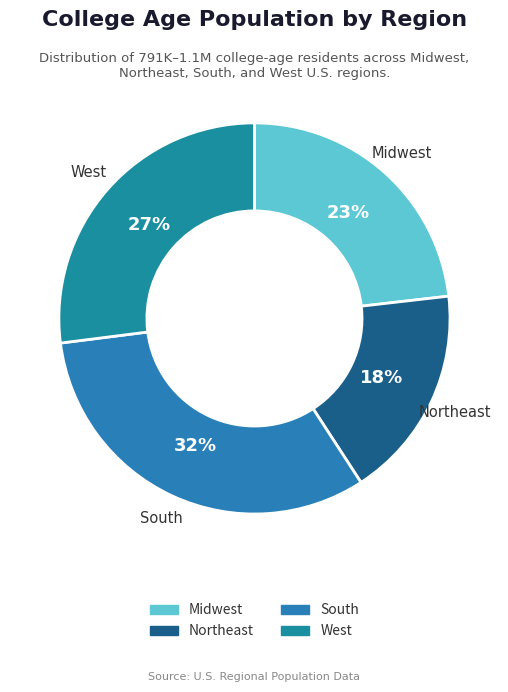

Between Northeast and West, which is larger?

West